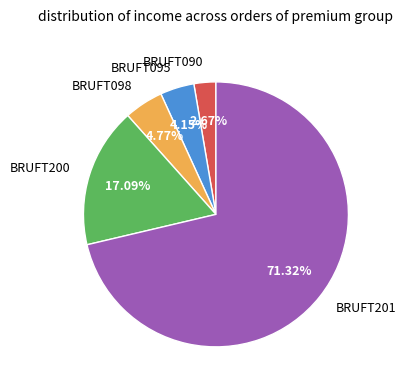

True or false: BRUFT201 accounts for 60% of the total.

False